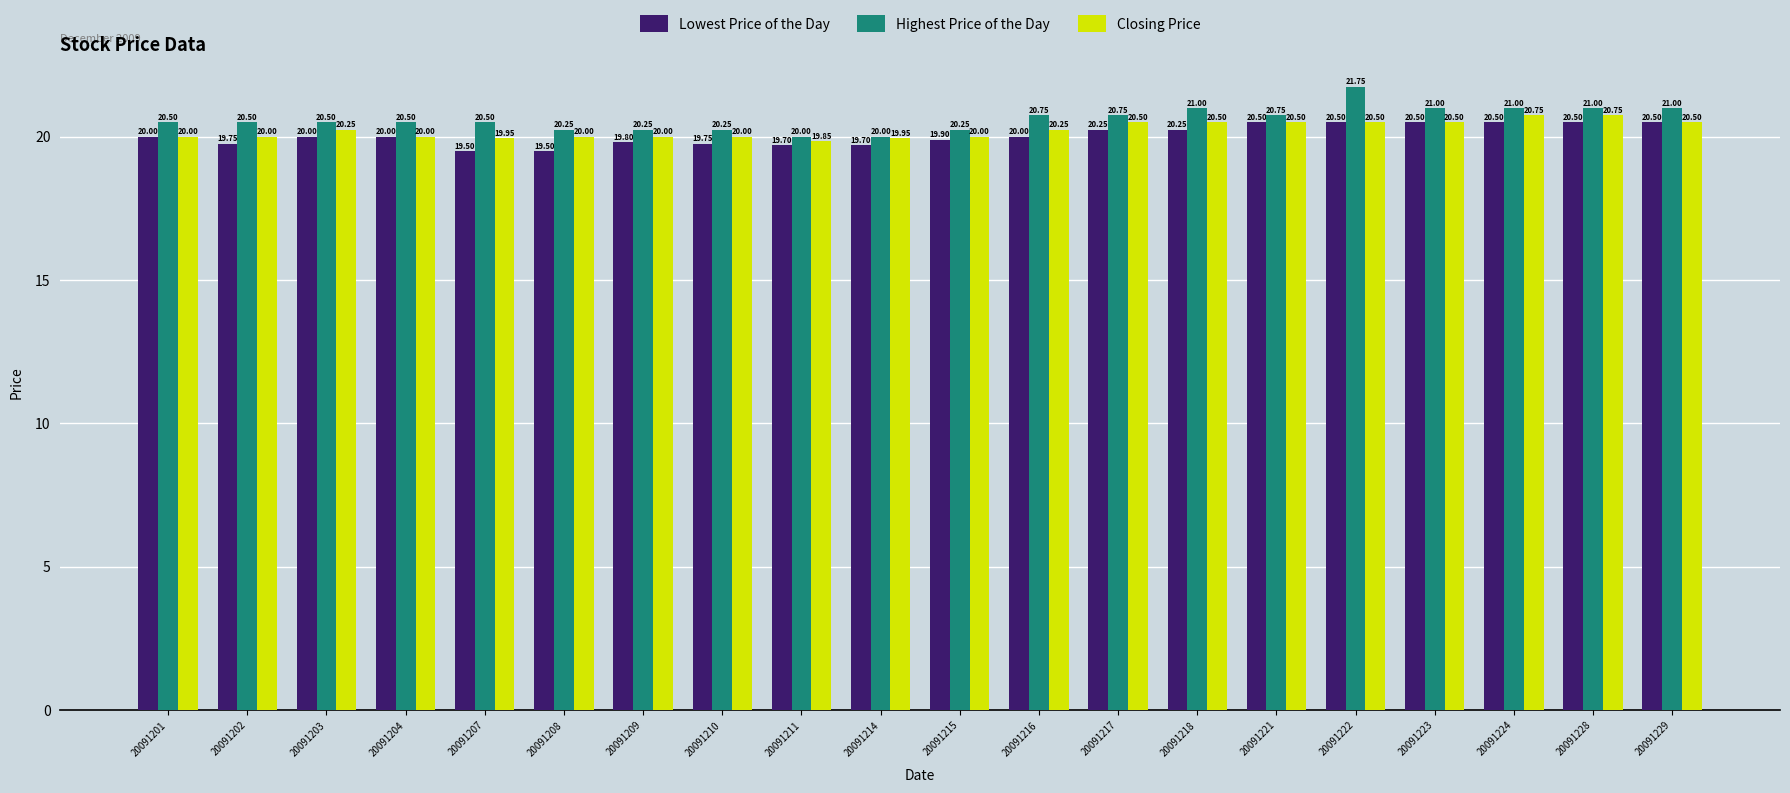

What is the average value of the Highest Price of the Day series?

20.6